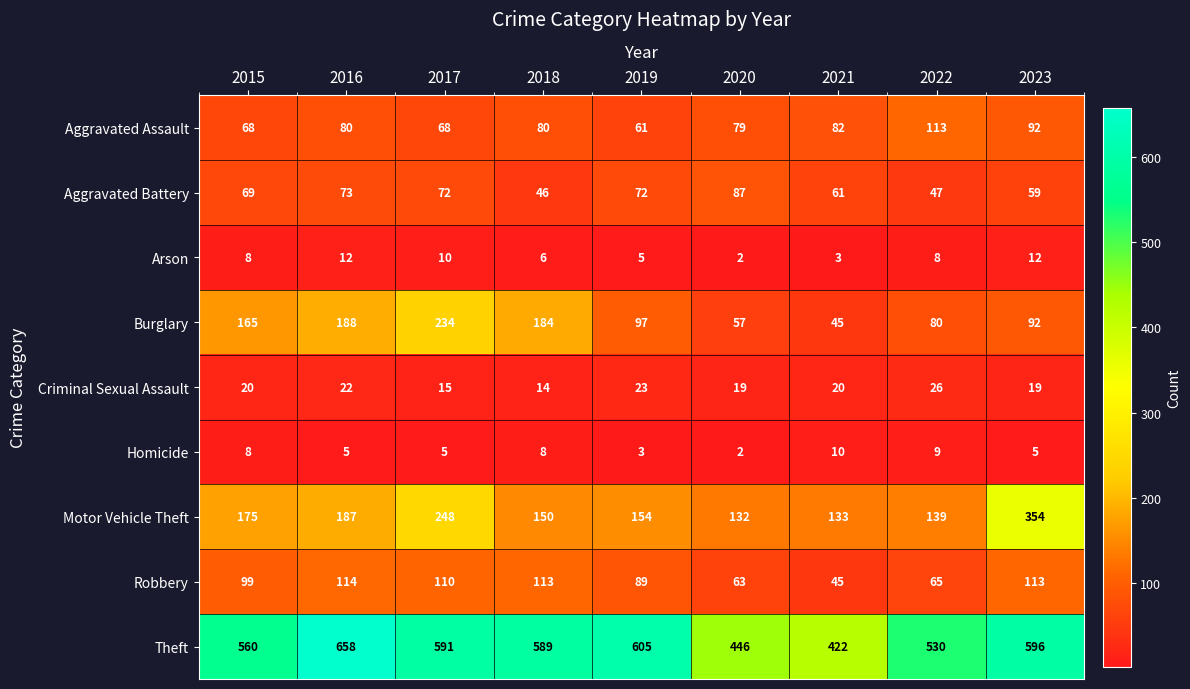

What is the smallest value displayed?

2